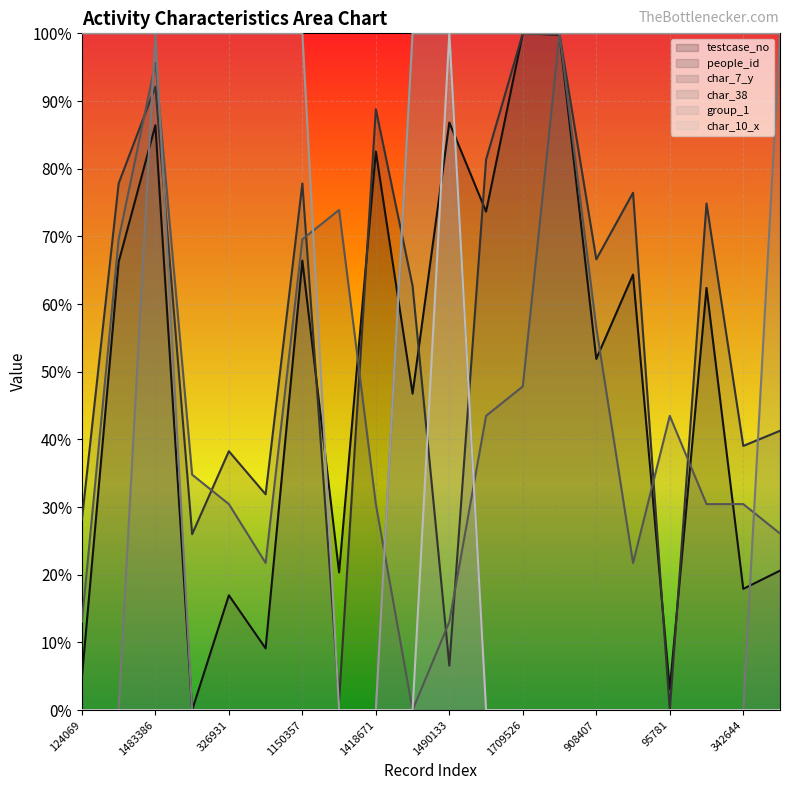

At which category does char_38 reach its first local peak?

1483386